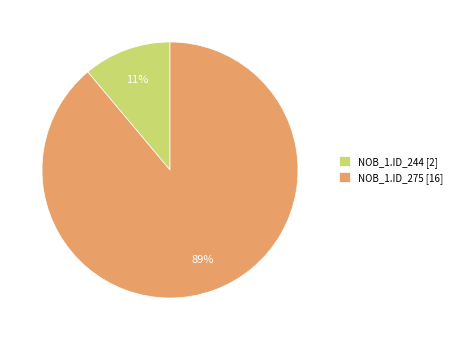

Is the sum of NOB_1.ID_244 [2] and NOB_1.ID_275 [16] greater than half?

Yes